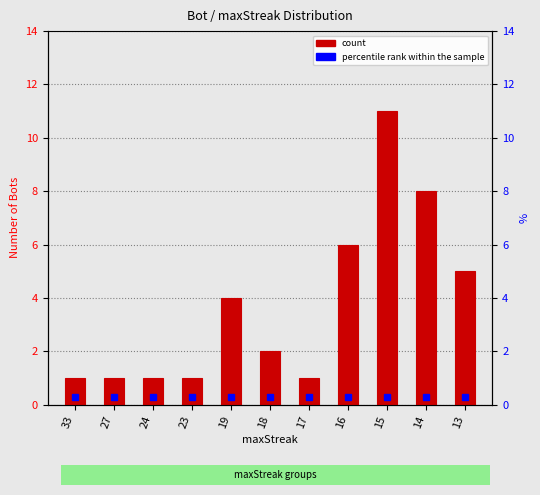

Reading right to left, what are all the values shown in this chart?

5	8	11	6	1	2	4	1	1	1	1